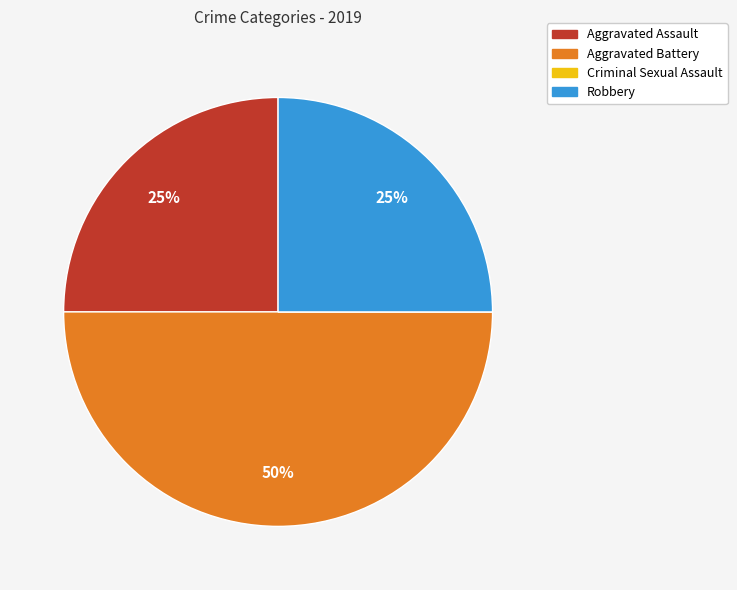

Combined, do Aggravated Battery and Robbery account for over 50%?

Yes